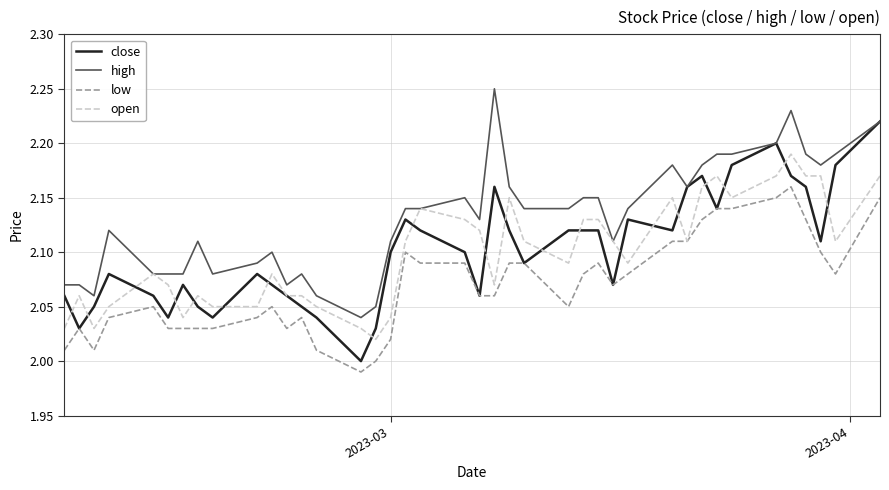

True or false: high and low cross at least once.

False